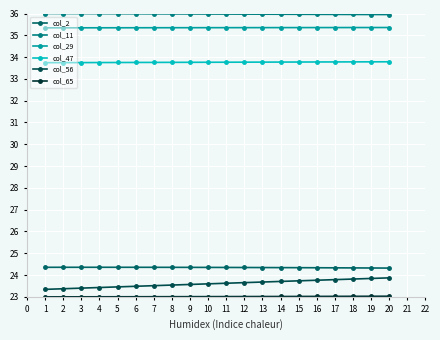

At which category is the sum across all series the highest?

20